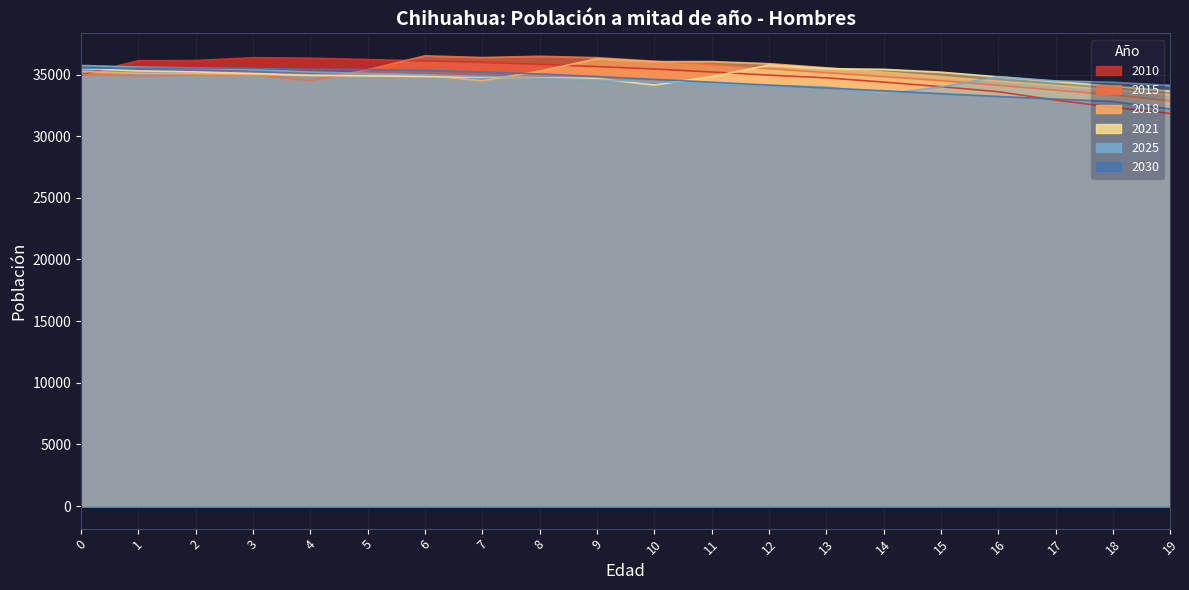

At which label is 2025 closest to 34573?

9